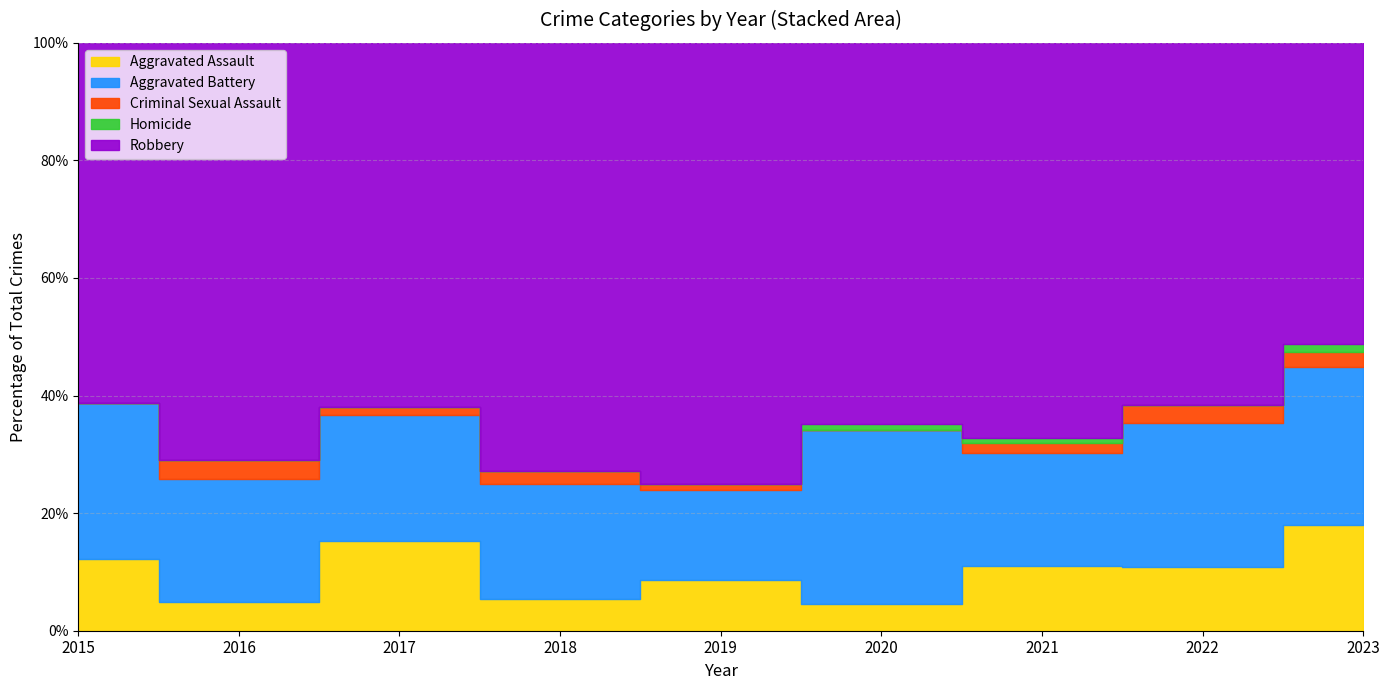

Count the number of categories in the chart.

9